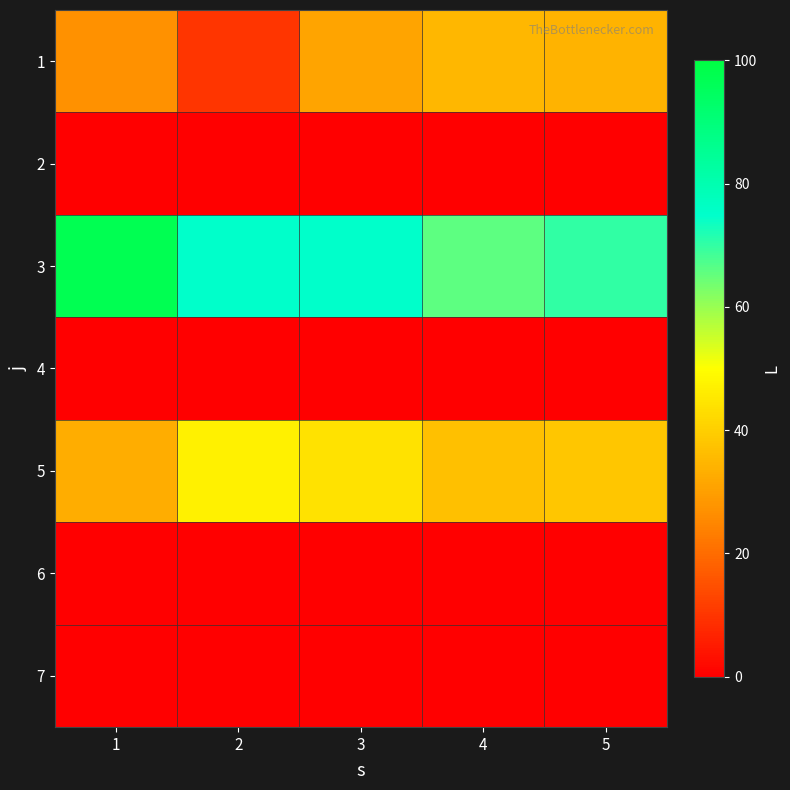

Which has a higher value, 4 or 2?

4